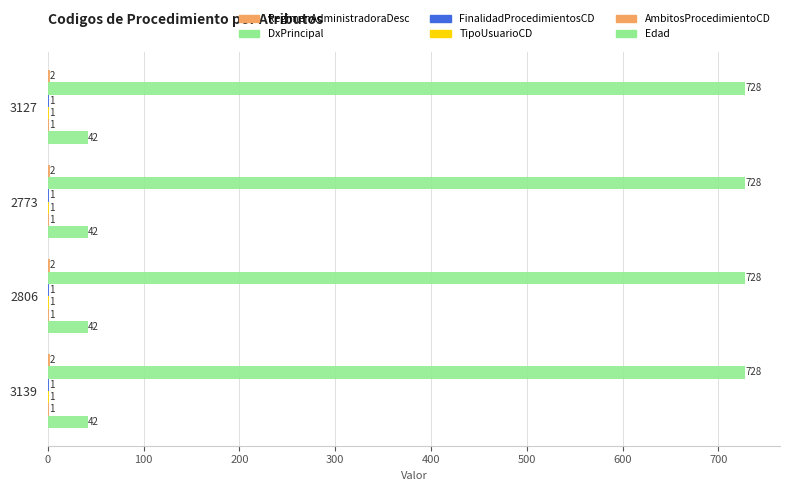

How many categories are shown in the chart?

4